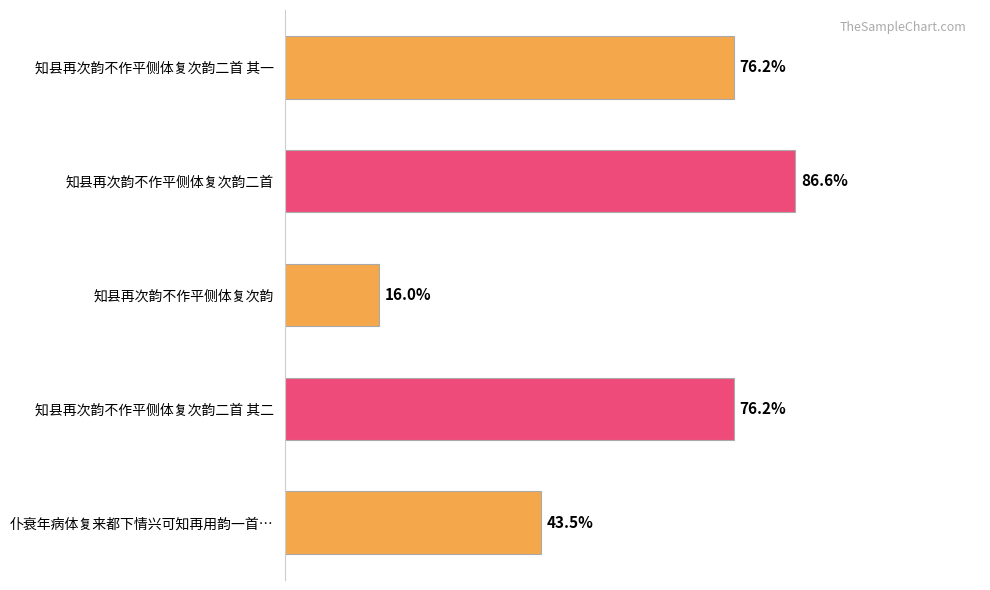

Are the bars horizontal?

Yes